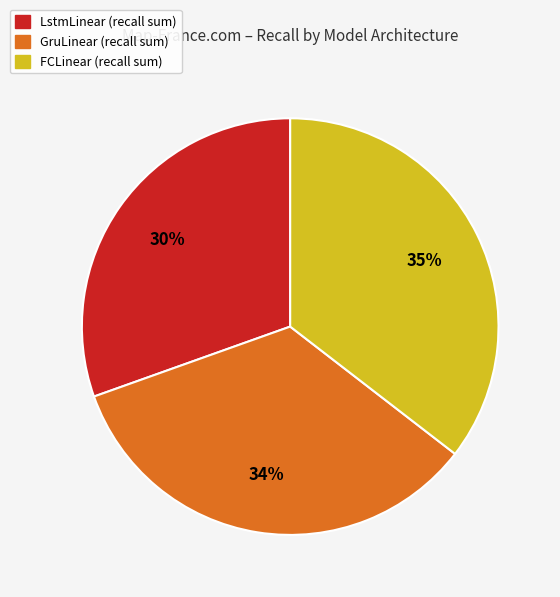

Does any single category account for the majority?

No